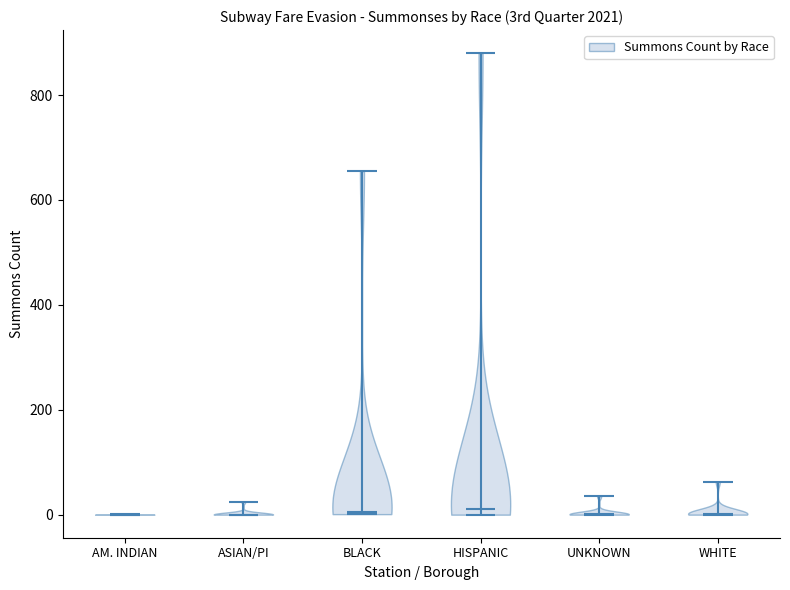

Reading left to right, read every violin against the y-axis: where its median line is, and the lowest and highest points it reaches. The values are not printed on the chart, so give them approximately, as read against the axis.

AM. INDIAN: median line 0, lowest point 0, highest point 0
ASIAN/PI: median line 0, lowest point 0, highest point 20
BLACK: median line 0, lowest point 0, highest point 660
HISPANIC: median line 20, lowest point 0, highest point 880
UNKNOWN: median line 0, lowest point 0, highest point 40
WHITE: median line 0, lowest point 0, highest point 60